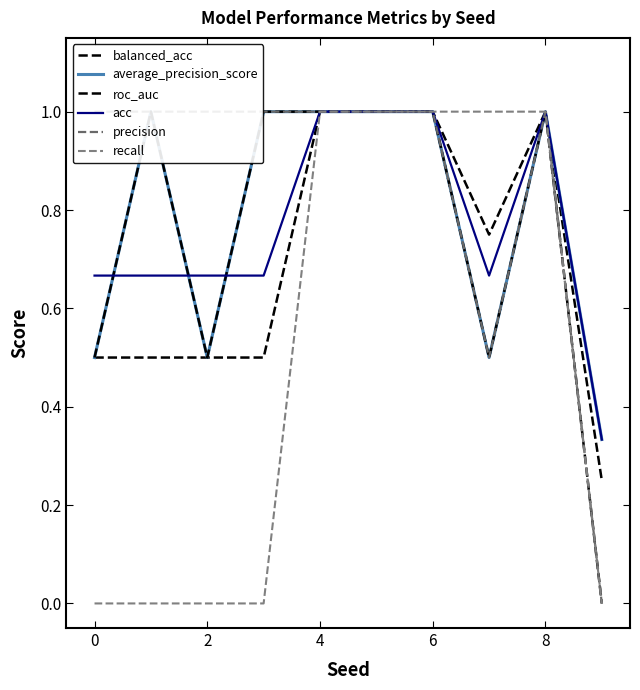

How many distinct data groups are displayed?

6